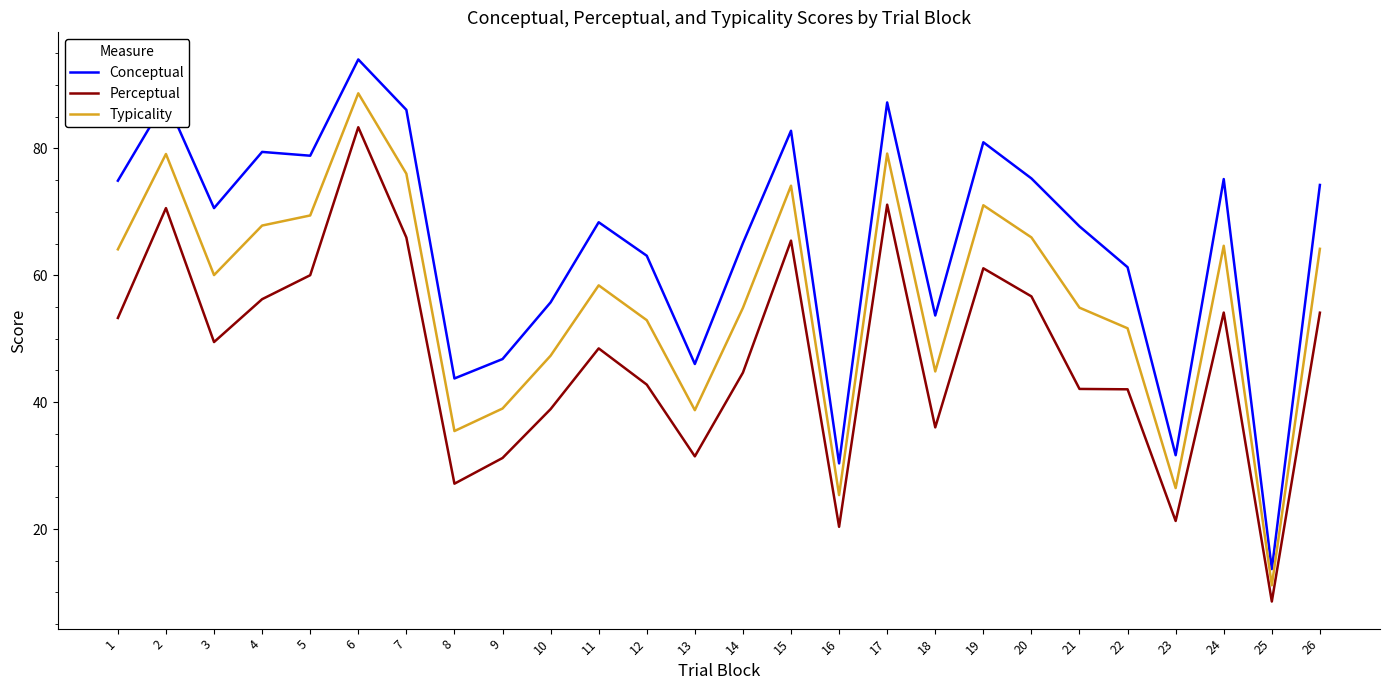

Is this an area chart (filled region under the line)?

No